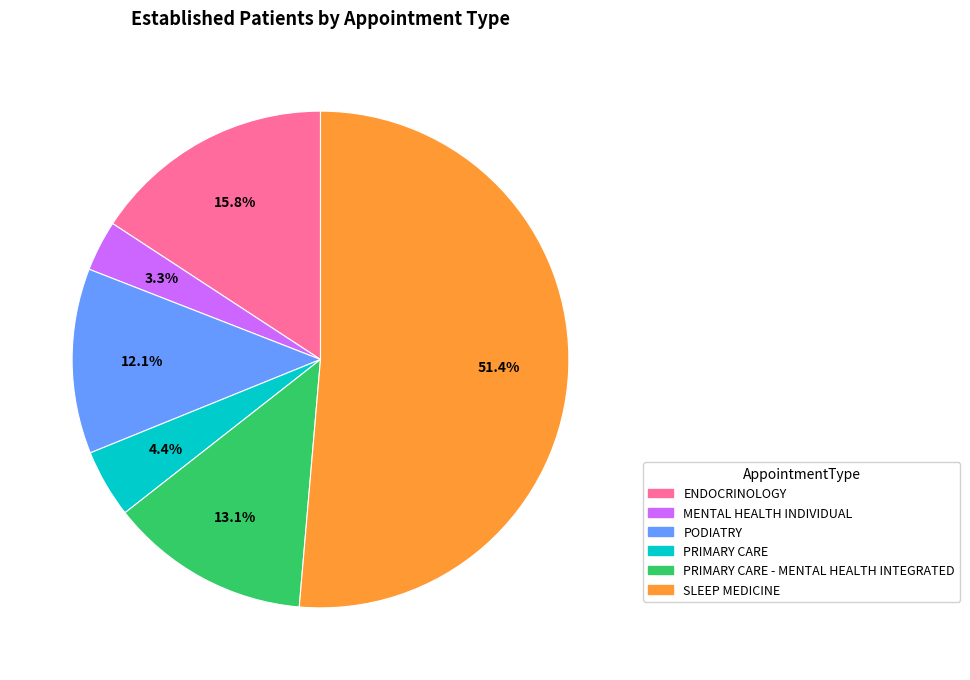

Is there a majority slice in this chart?

Yes